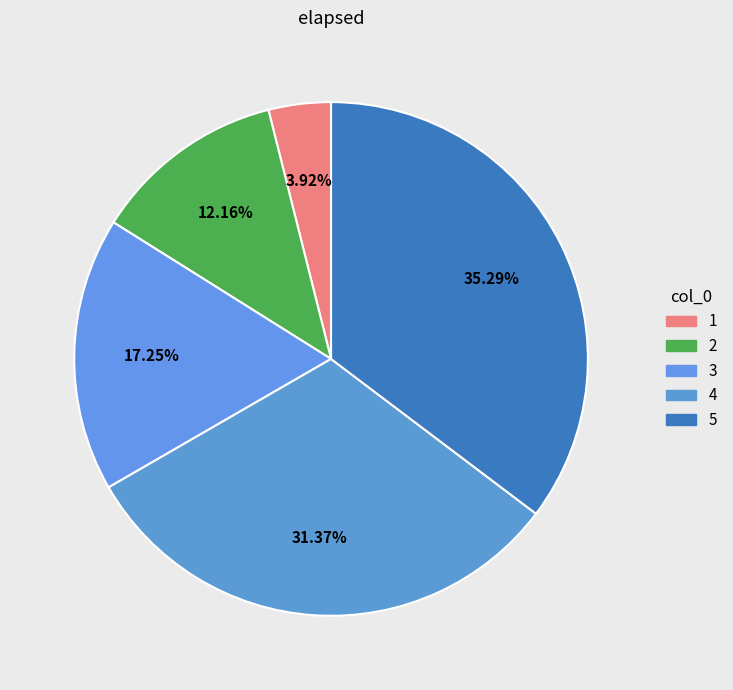

What is the change in value from 2 to 5?

+59